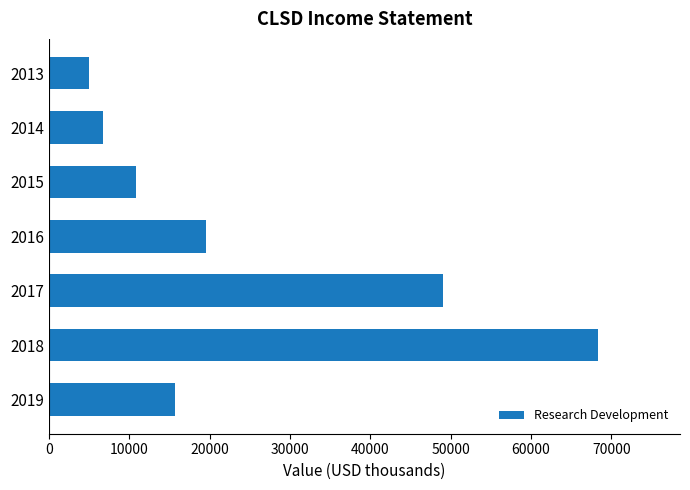

Reading top to bottom, transcribe all the data shown in this chart.

2013=5000	2014=6700	2015=10800	2016=19500	2017=49100	2018=68300	2019=15700